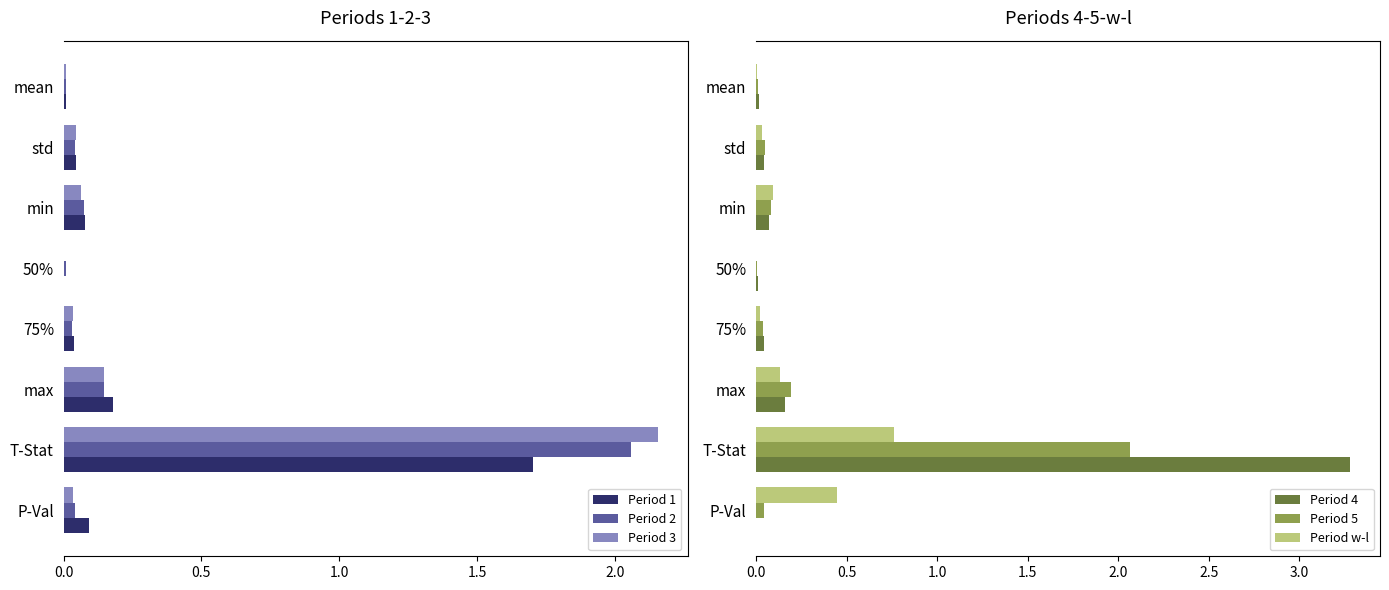

Is it true that Period 1 equals 0.0 at 50%?

True